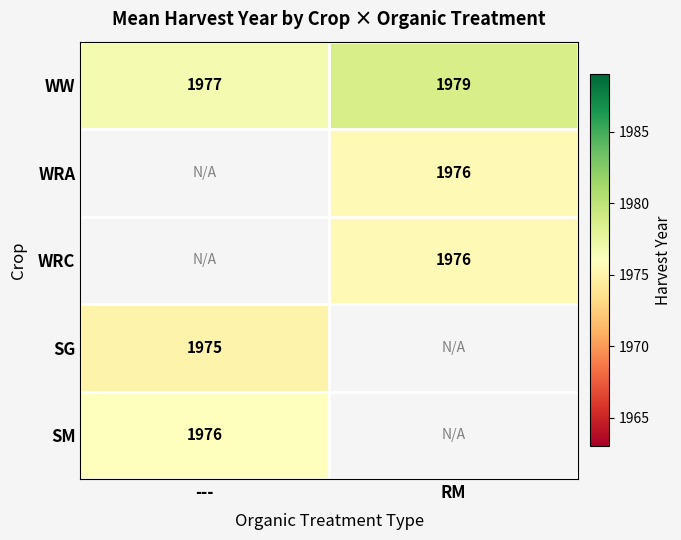

What is the highest value of the WW series?

1979.0